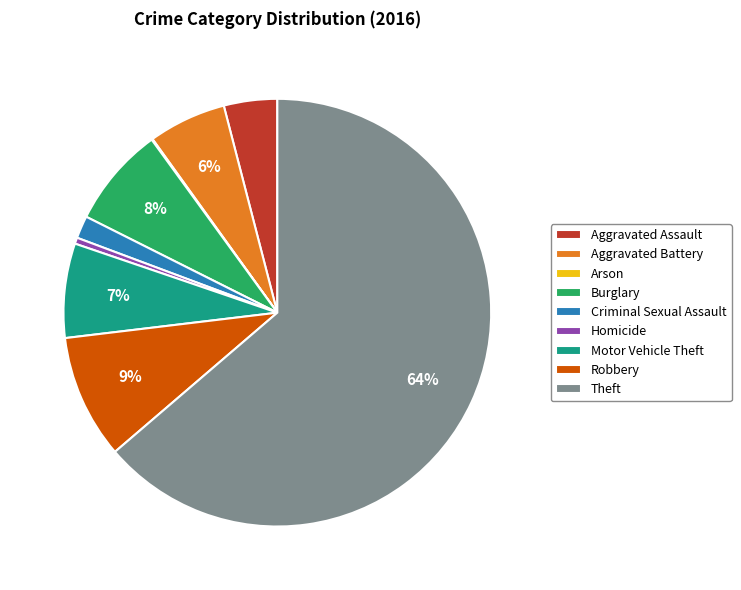

True or false: Homicide accounts for 8% of the total.

False